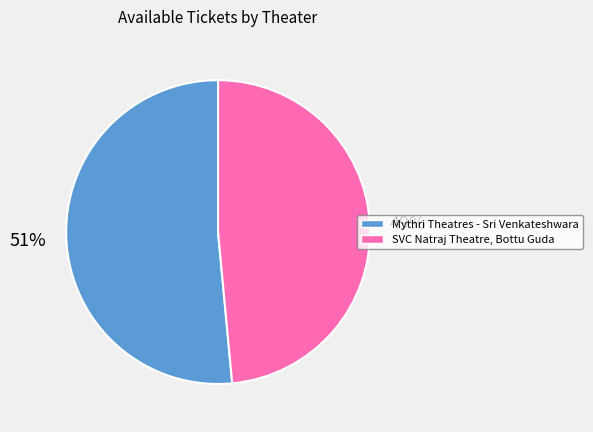

True or false: SVC Natraj Theatre, Bottu Guda accounts for 49% of the total.

True